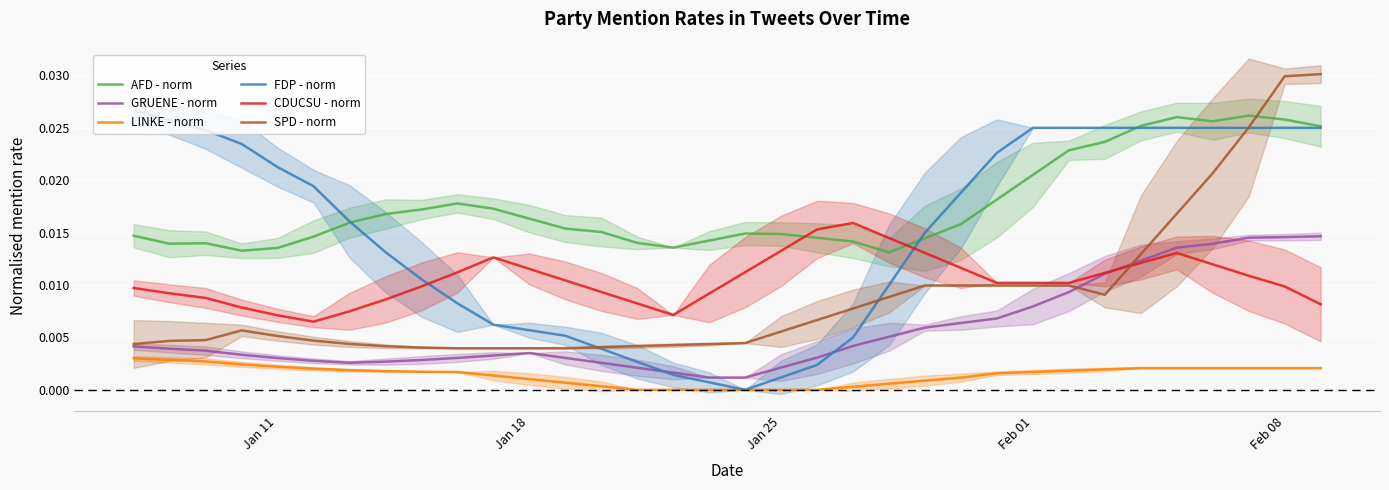

True or false: LINKE - norm and GRUENE - norm intersect in this chart.

False